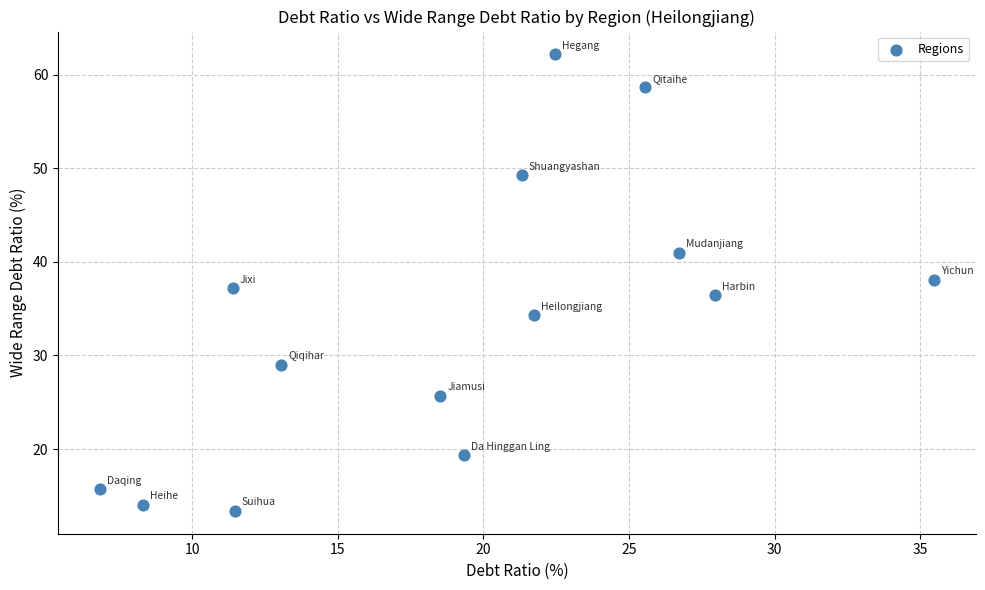

How many points are shown in the scatter plot?

14